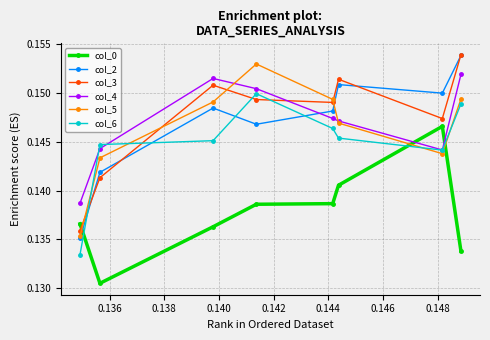

True or false: col_2 has more than 0 points higher than both neighbors.

True